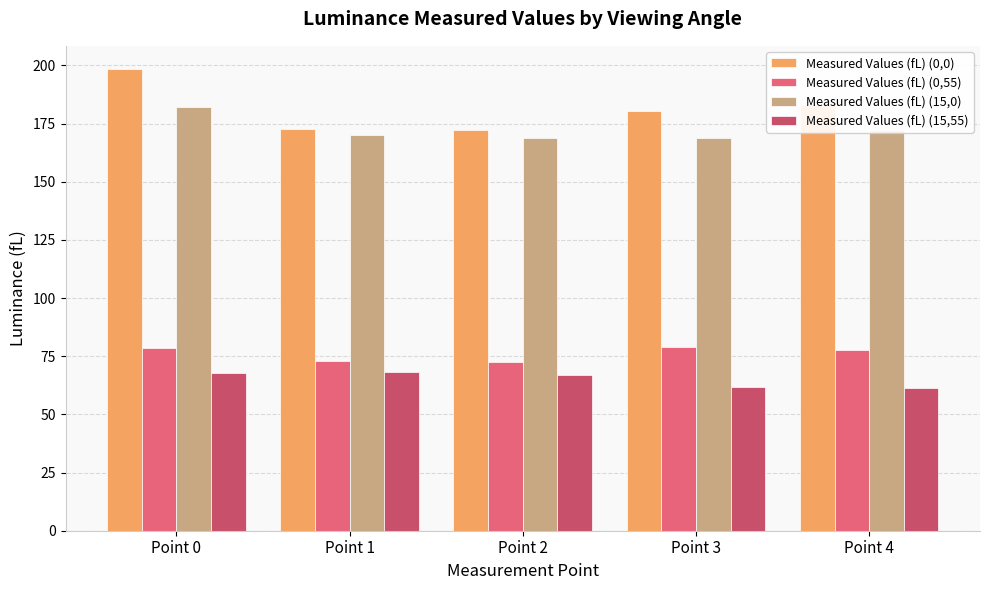

What is the spread (max minus min) of values at Point 4?

121.5